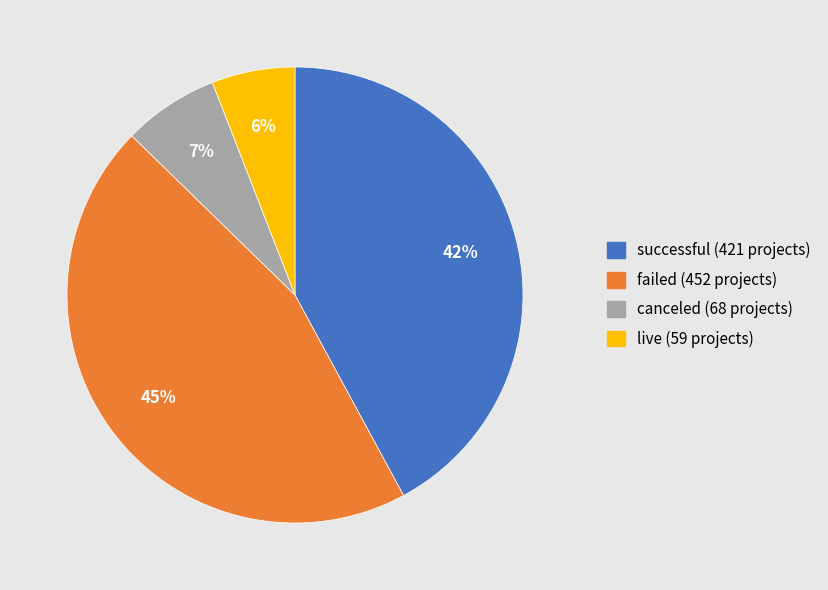

To the nearest percent, what portion does live represent?

6%